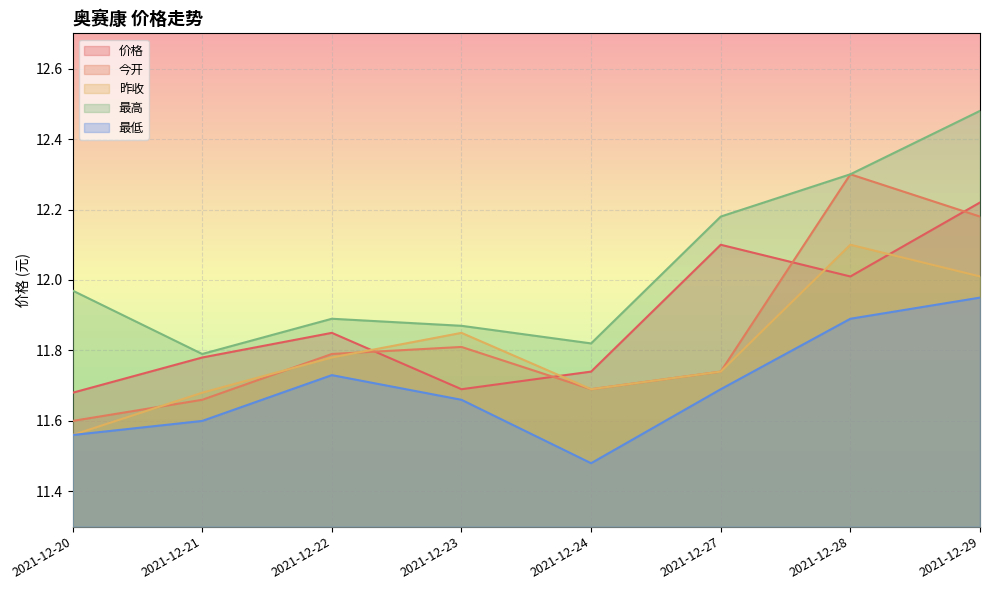

Which category has the lowest value across all series?

2021-12-24